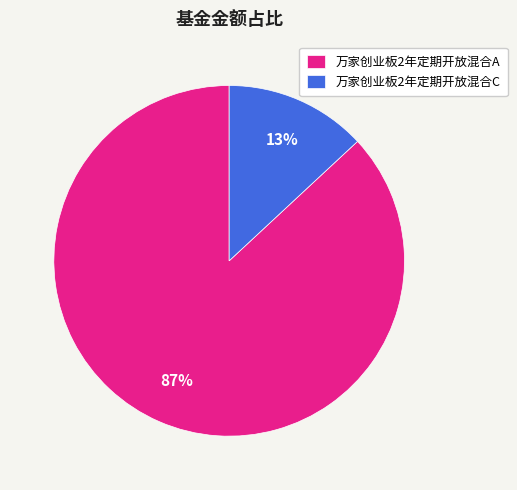

Is the sum of 万家创业板2年定期开放混合A and 万家创业板2年定期开放混合C greater than half?

Yes